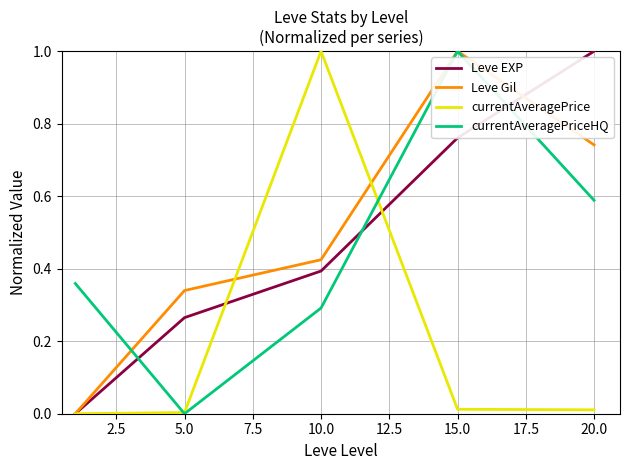

What is the highest value of the Leve EXP series?

1.0